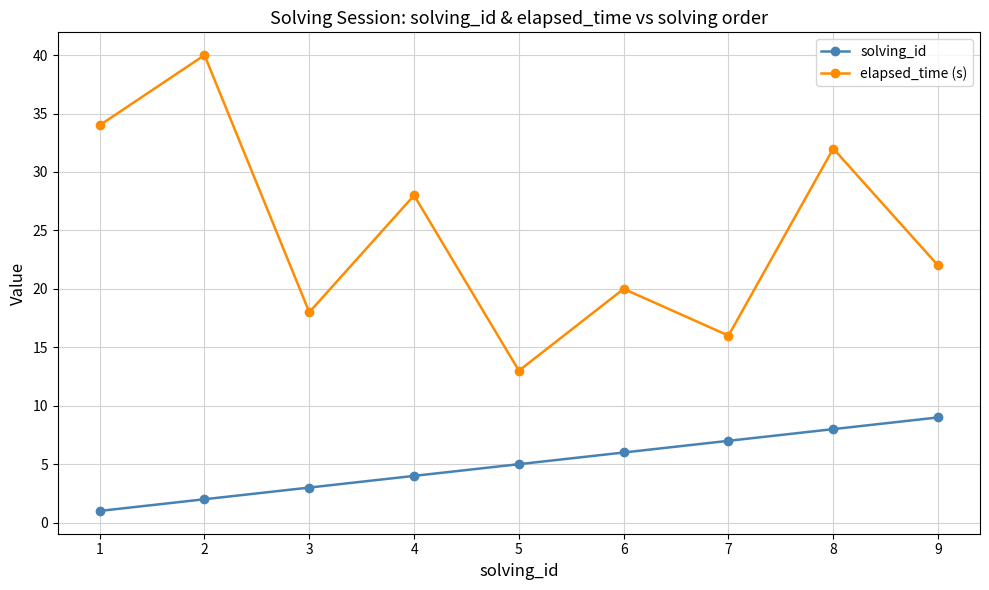

Reading right to left, transcribe all the data shown in this chart.

solving_id: 9	8	7	6	5	4	3	2	1
elapsed_time (s): 22	32	16	20	13	28	18	40	34